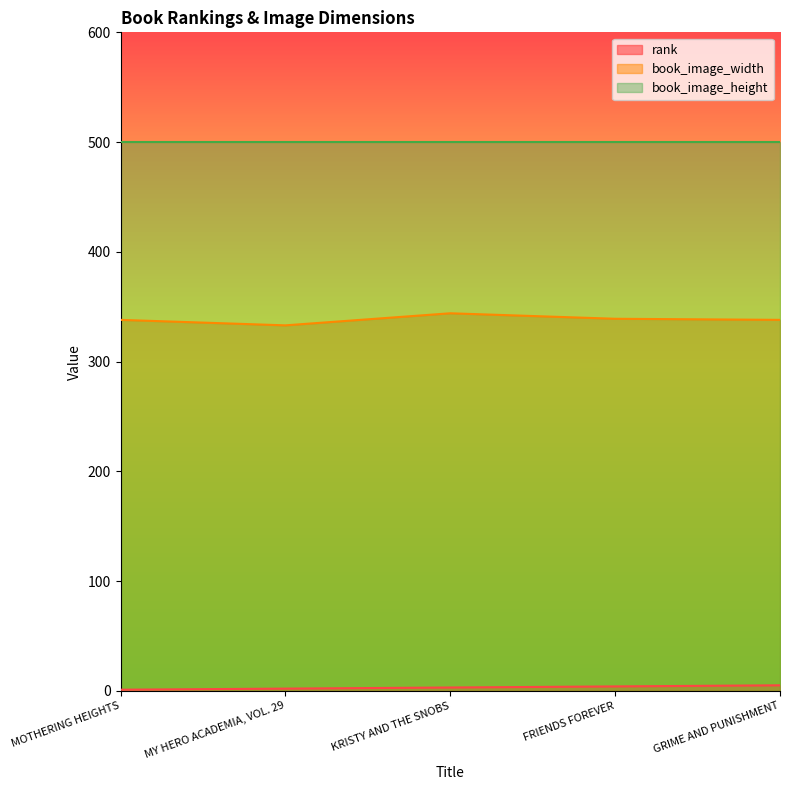

At how many categories does at least one series exceed 306?

5